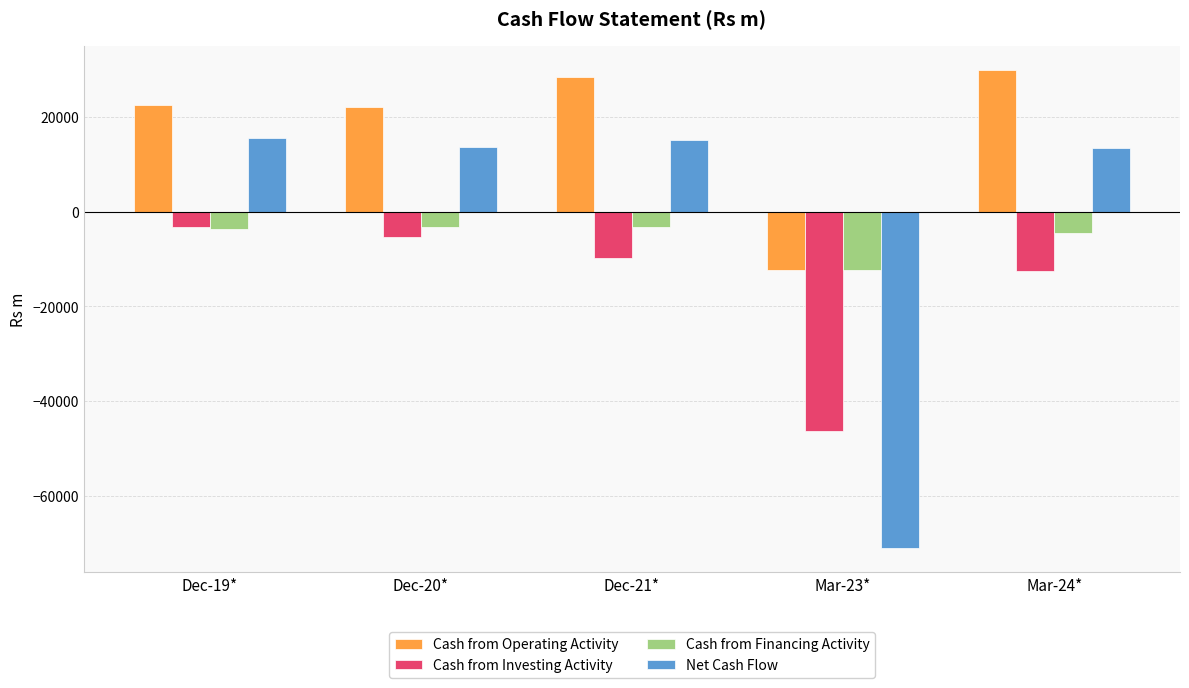

Rank the series at Mar-24* from highest to lowest value.

Cash from Operating Activity, Net Cash Flow, Cash from Financing Activity, Cash from Investing Activity